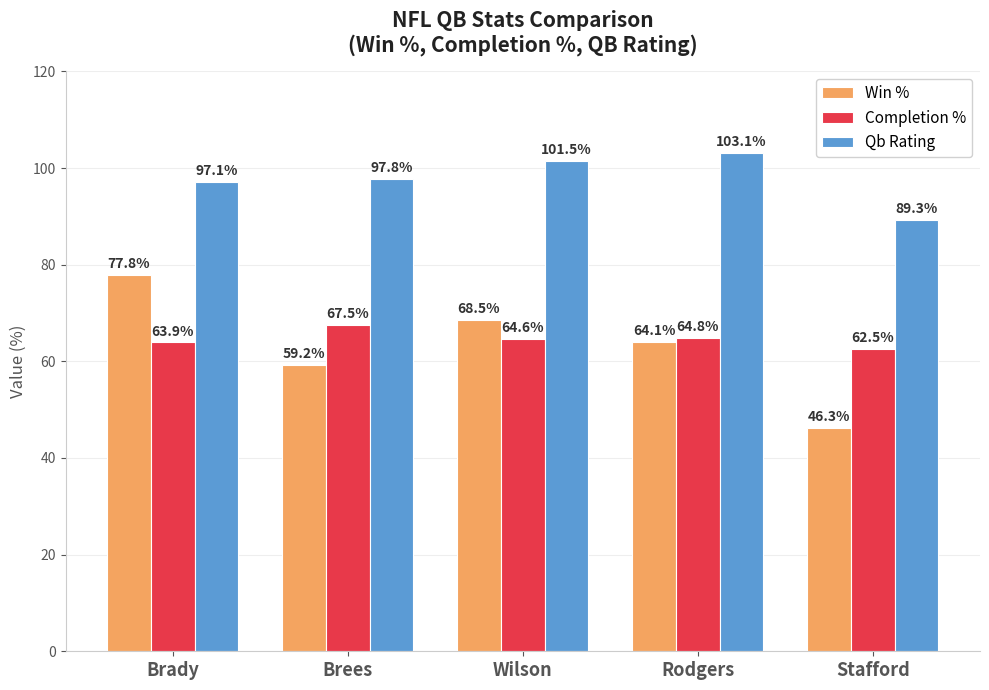

List the series in order of their peak value, lowest first.

Completion %, Win %, Qb Rating